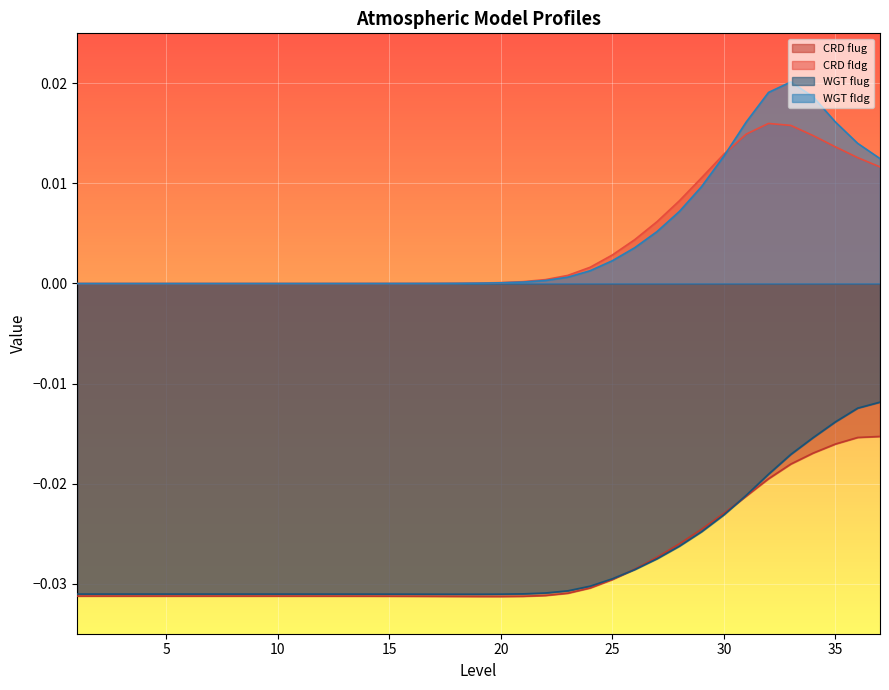

How many lines are shown in the chart?

4